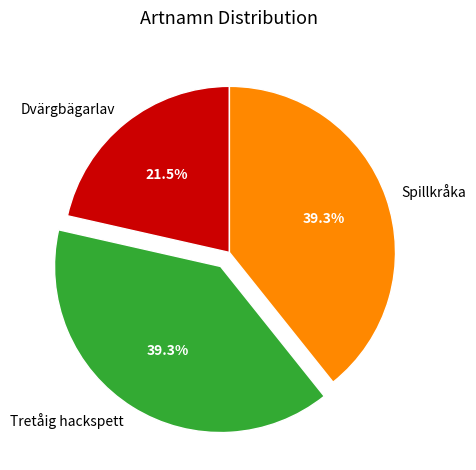

What portion of the pie excludes Dvärgbägarlav?

78.5%